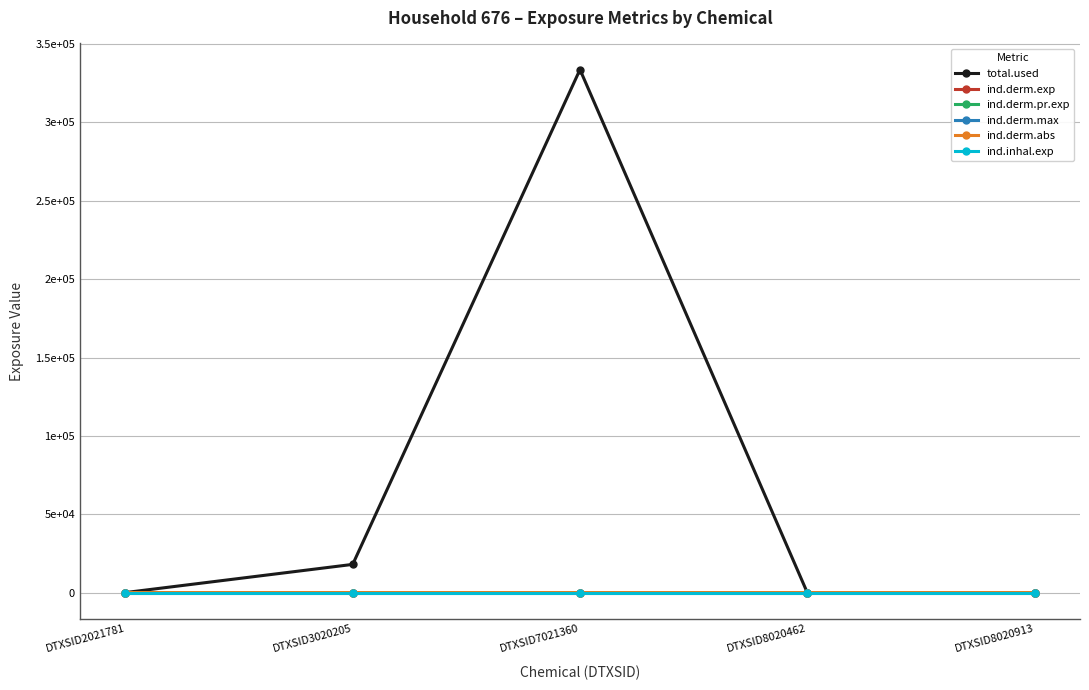

Is this an area chart (filled region under the line)?

No